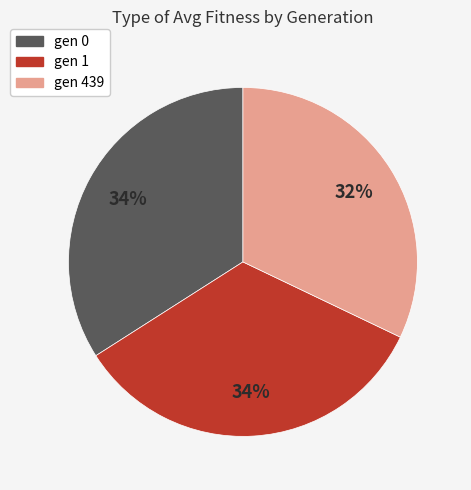

How many segments does this pie chart have?

3